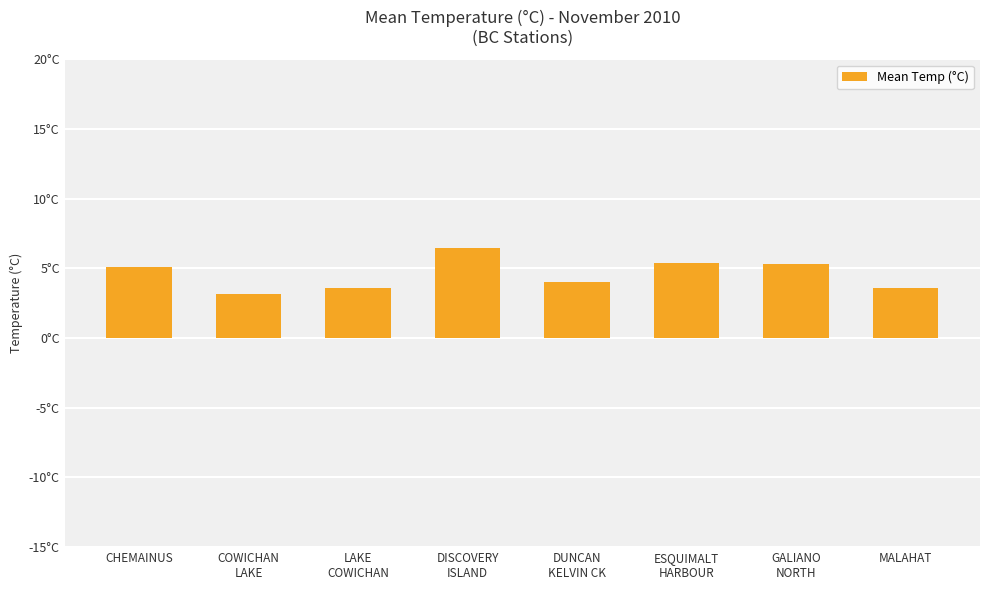

What is the label of the 7th bar from the right?

COWICHAN
LAKE